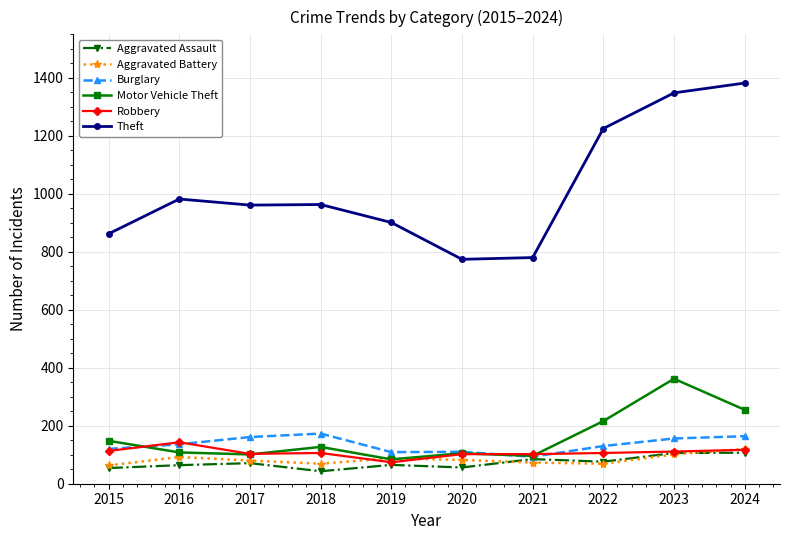

What is the sum of all Aggravated Battery values?

837